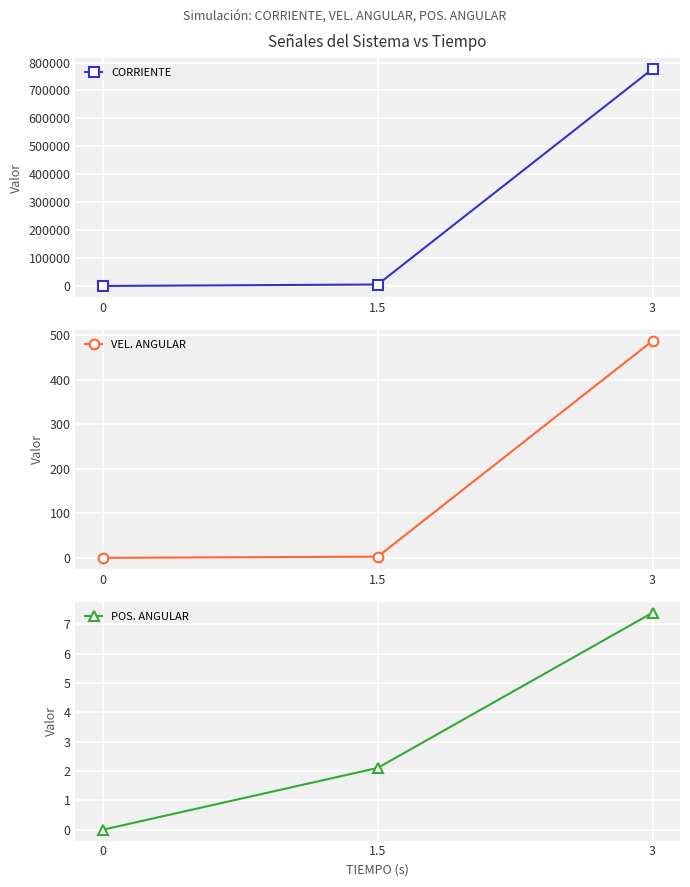

Reading left to right, list all the values displayed in this chart.

CORRIENTE: 0.0	5216.8	777032.0
VEL. ANGULAR: 0.0	2.6	487.9
POS. ANGULAR: 0.0	2.1	7.4